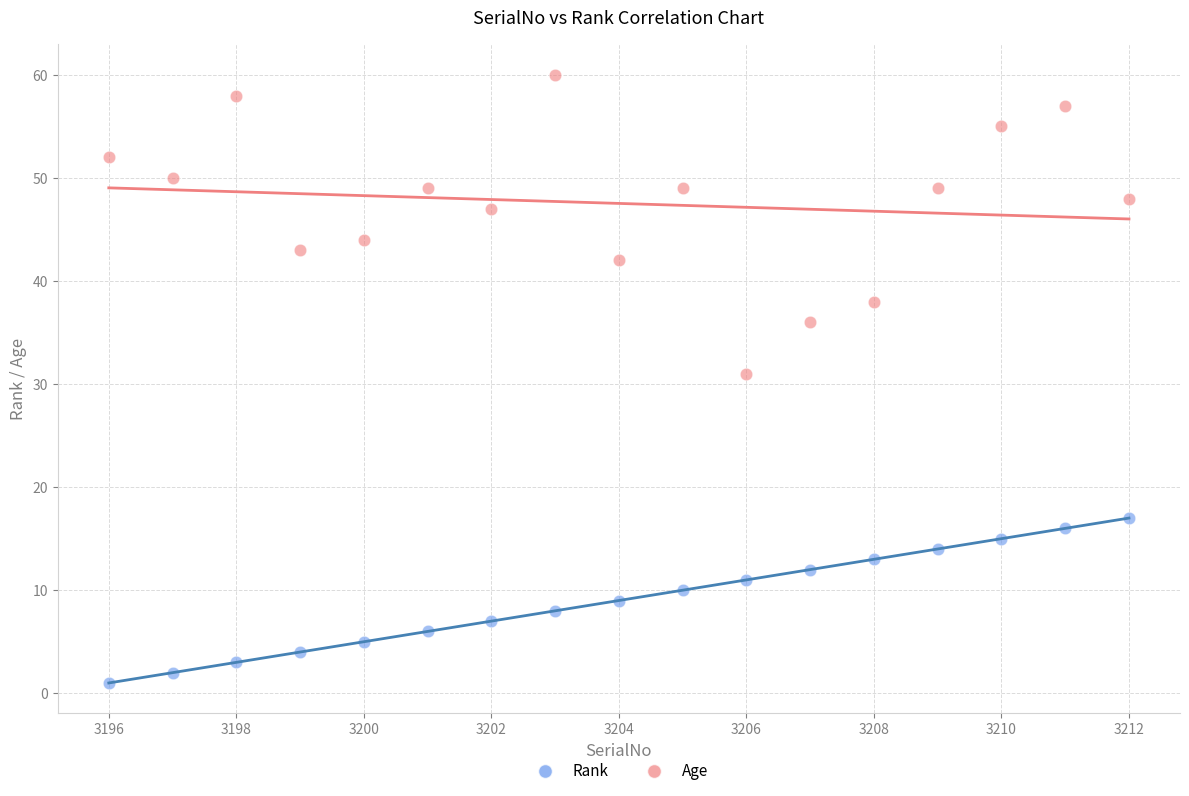

Which series reaches the minimum Y coordinate?

Rank